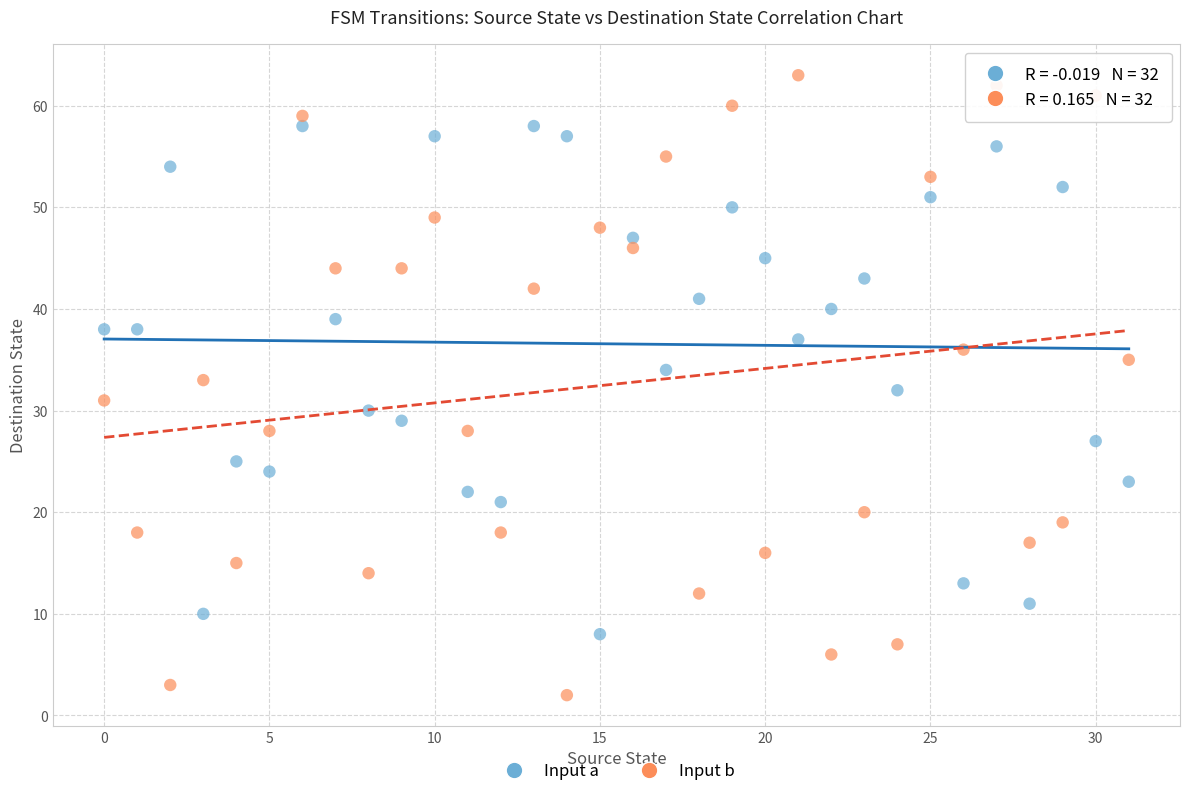

Across all data points, what is the range of Y values (max minus min)?

61